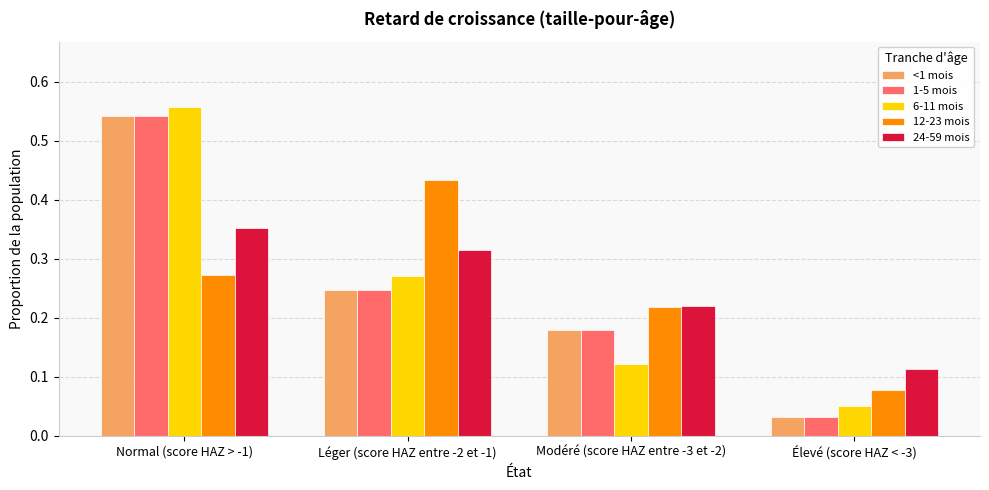

At which label is <1 mois closest to 0?

Élevé (score HAZ < -3)